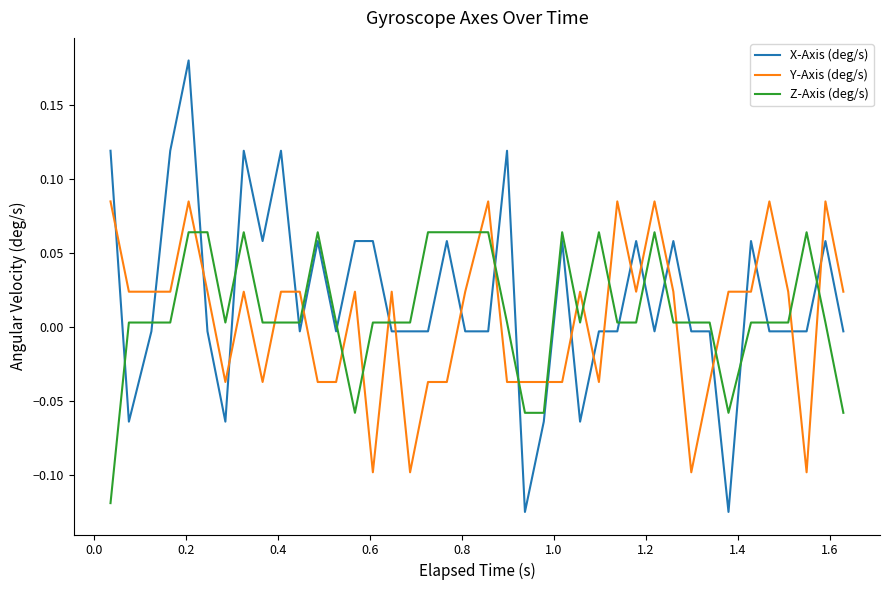

Which series has the widest spread of values?

X-Axis (deg/s)